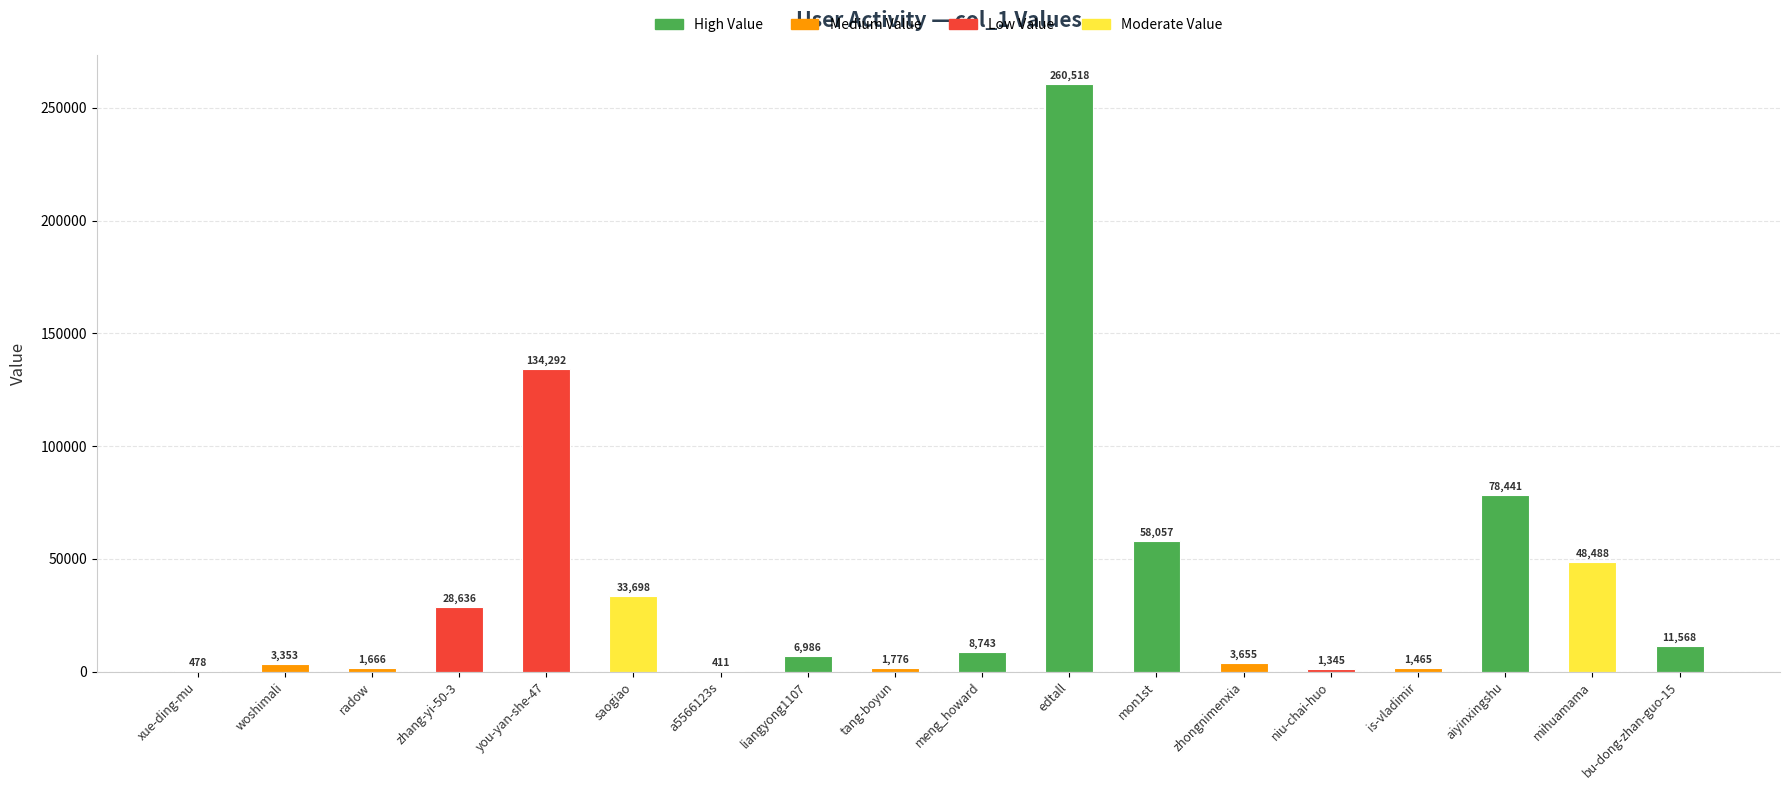

Which category has the highest value across all series?

edtall